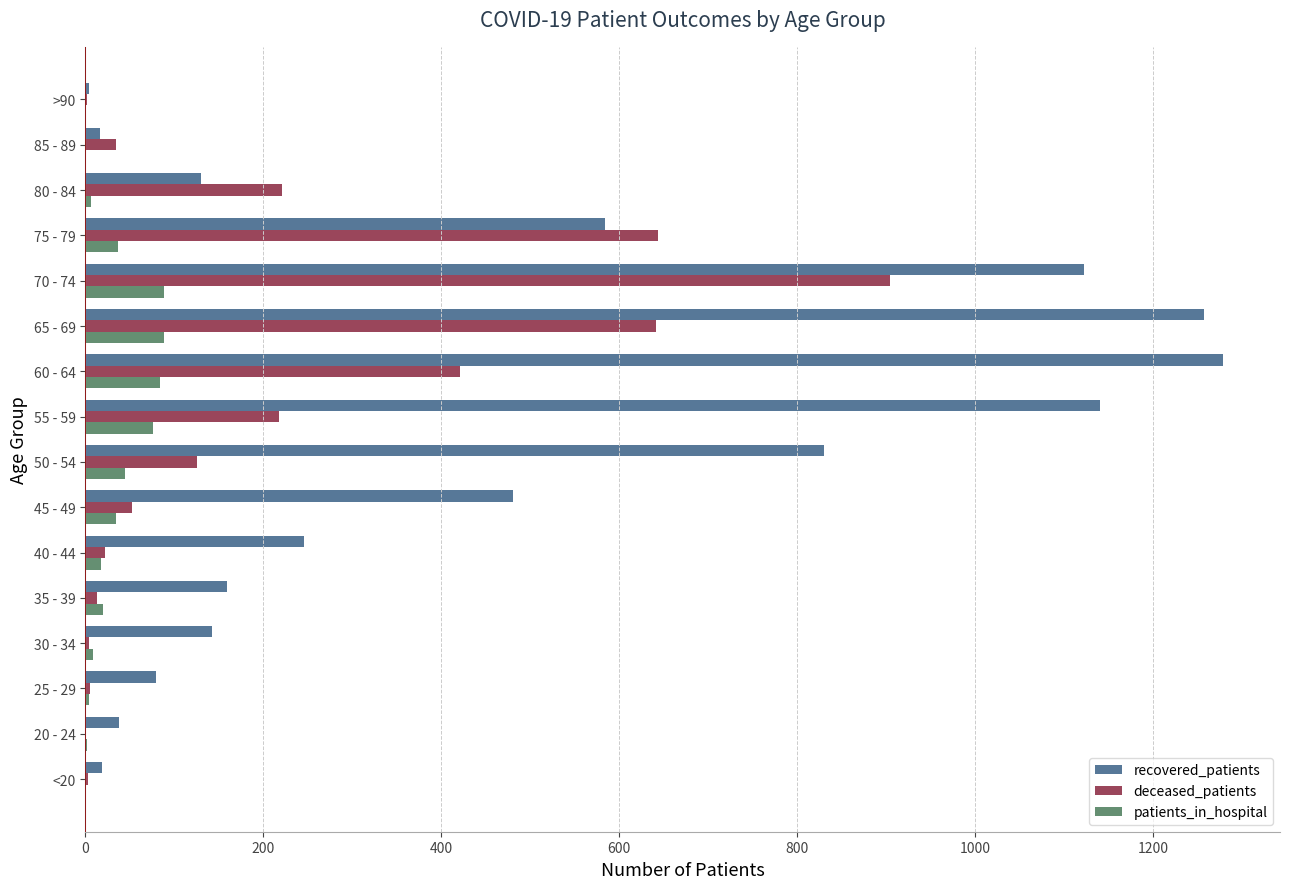

What is the maximum value shown in the chart?

1279